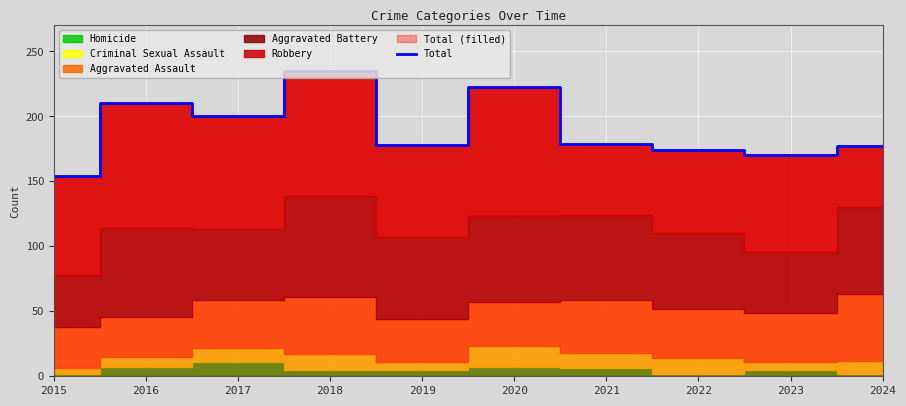

How many interior local valleys (lower than both neighbors) does the data have?

3